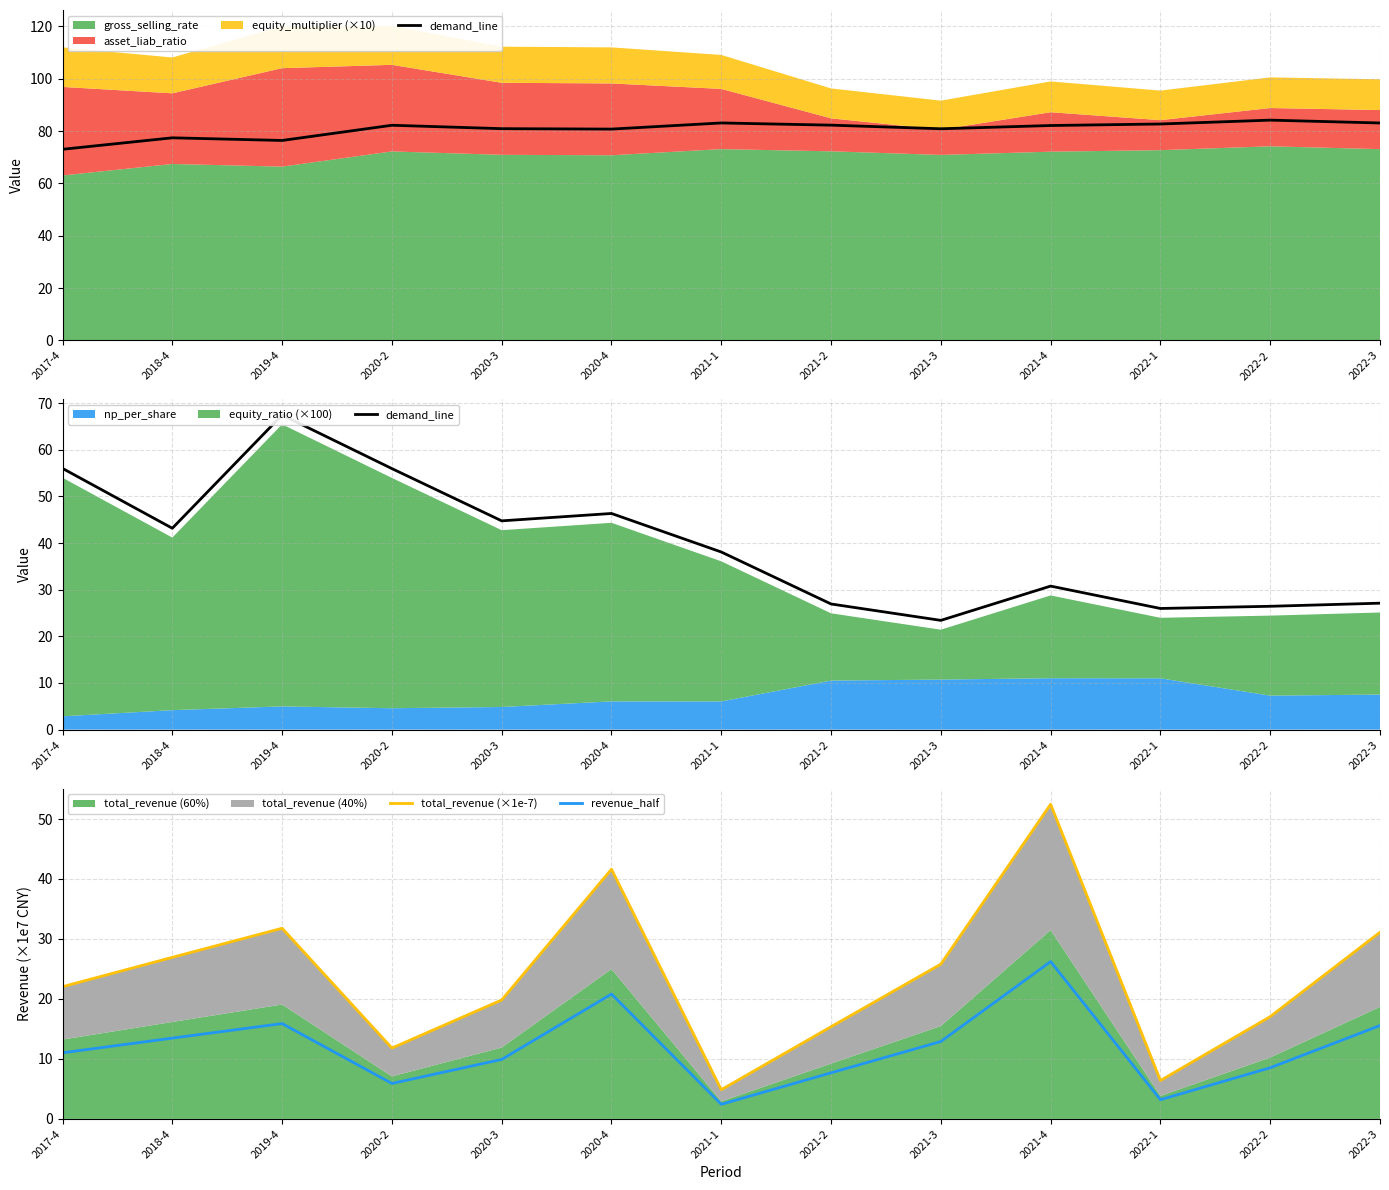

Reading left to right, extract all data points from this chart.

demand_line: 2017-4=56.0	2018-4=43.2	2019-4=67.5	2020-2=56.0	2020-3=44.8	2020-4=46.3	2021-1=38.1	2021-2=26.9	2021-3=23.4	2021-4=30.8	2022-1=26.0	2022-2=26.4	2022-3=27.1
total_revenue (×1e-7): 2017-4=22.0	2018-4=26.9	2019-4=31.8	2020-2=11.8	2020-3=19.8	2020-4=41.6	2021-1=4.9	2021-2=15.4	2021-3=25.8	2021-4=52.5	2022-1=6.4	2022-2=17.1	2022-3=31.1
revenue_half: 2017-4=11.0	2018-4=13.5	2019-4=15.9	2020-2=5.9	2020-3=9.9	2020-4=20.8	2021-1=2.4	2021-2=7.7	2021-3=12.9	2021-4=26.2	2022-1=3.2	2022-2=8.5	2022-3=15.6